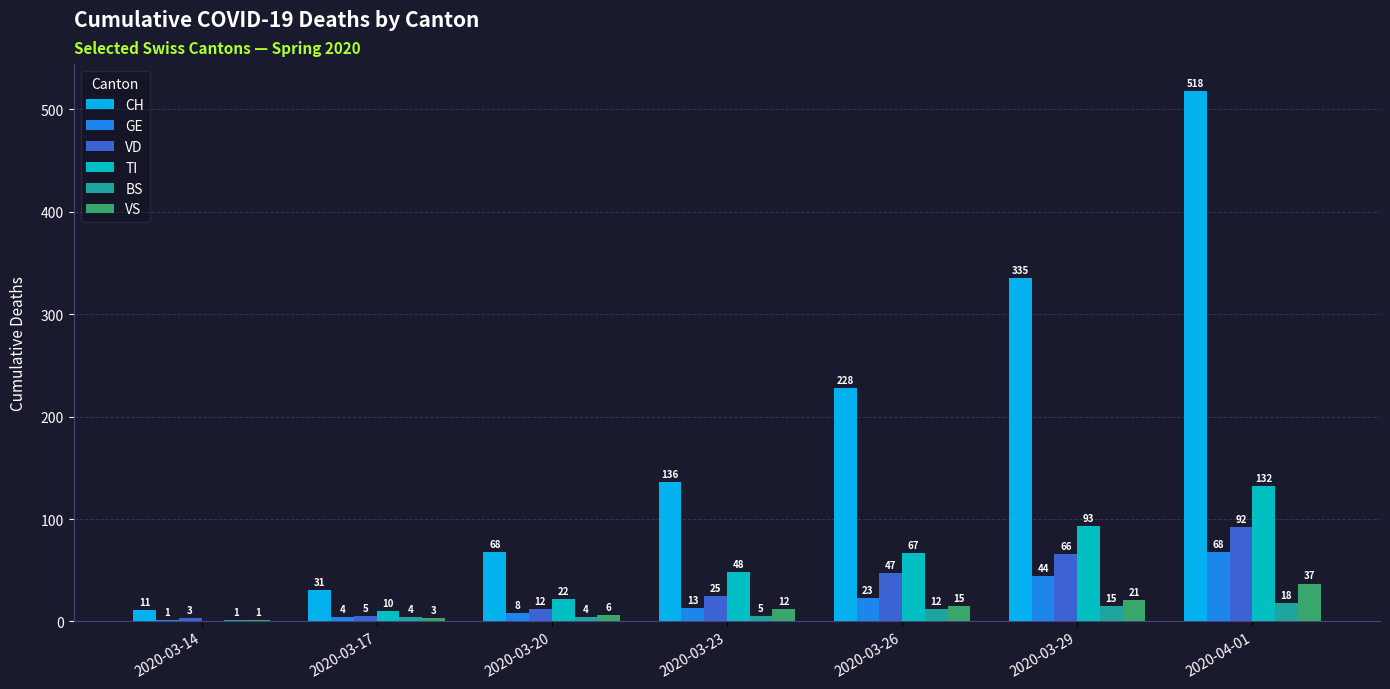

Which series changed the most between 2020-03-20 and 2020-03-23?

CH